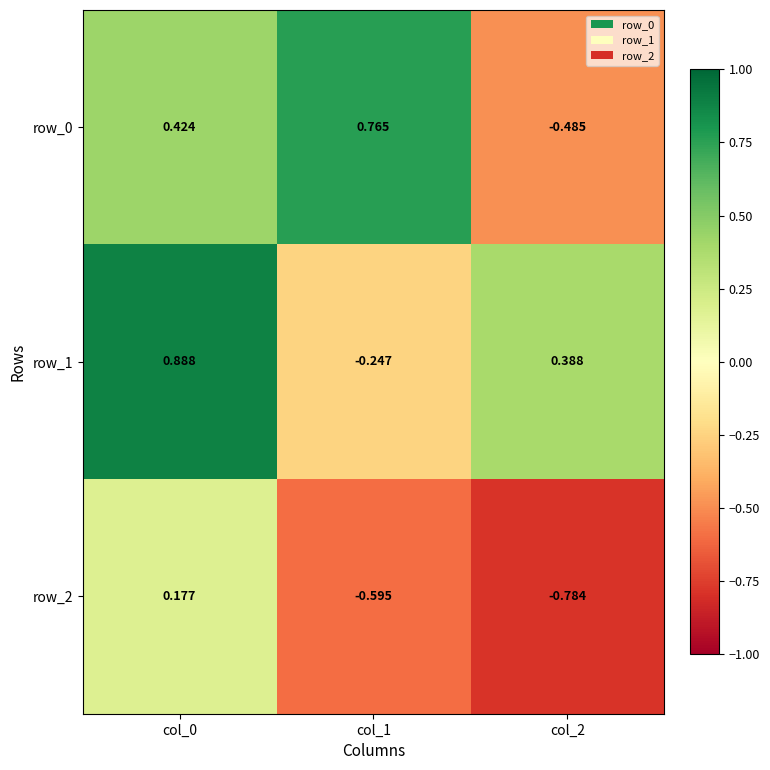

Is the value of row_0 at col_0 greater than the value of row_1 at col_1?

Yes